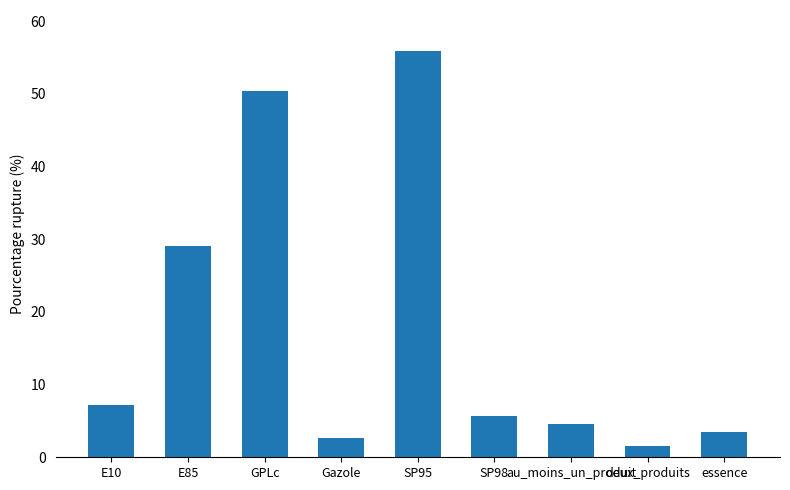

Reading left to right, extract all data points from this chart.

7.2	29.0	50.4	2.6	55.9	5.7	4.5	1.6	3.5